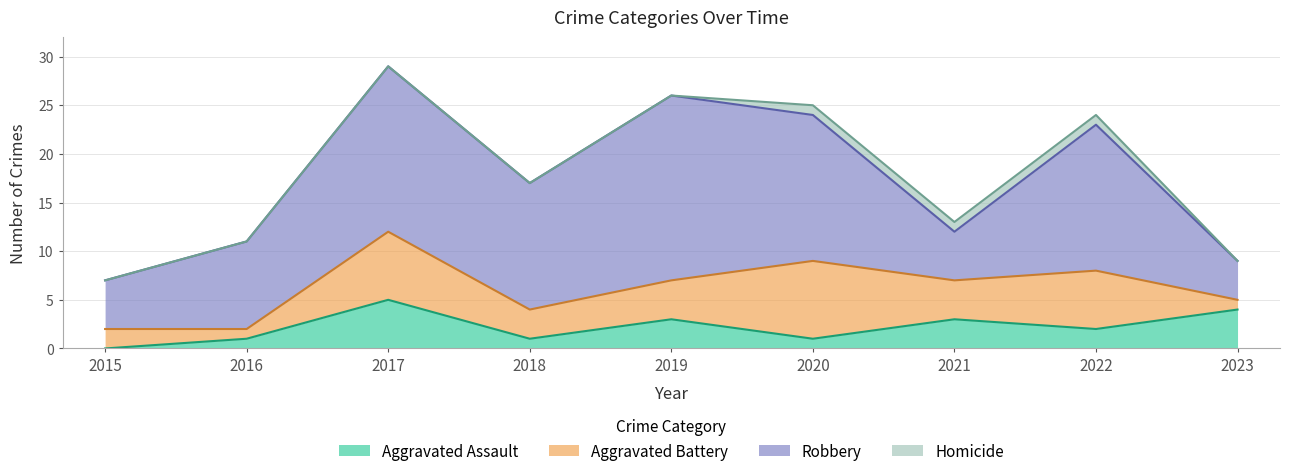

List the labels in order of Robbery value, largest first.

2019, 2017, 2020, 2022, 2018, 2016, 2015, 2021, 2023